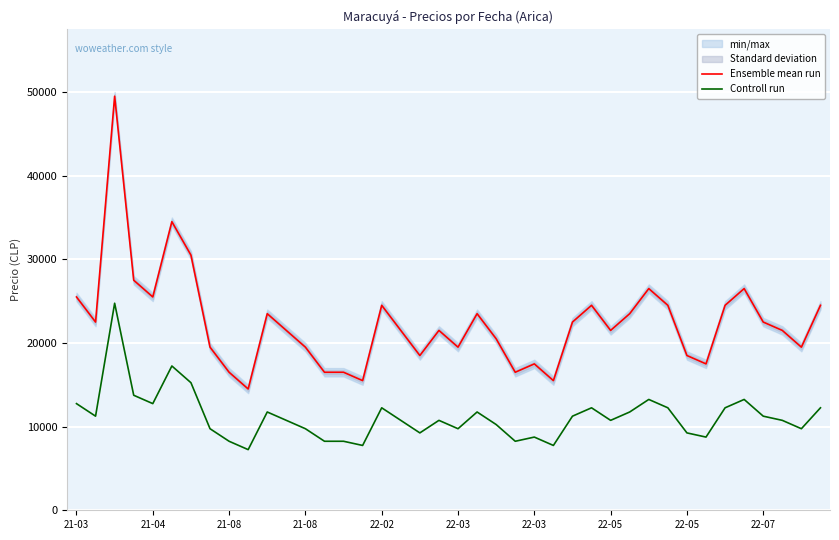

What is the value of the Controll run point at the 11th from the left?

11750